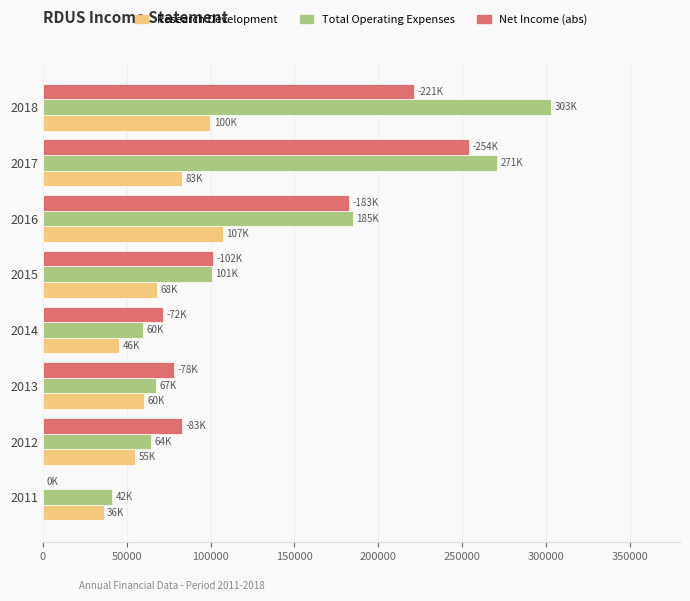

What is the maximum value shown in the chart?

303300